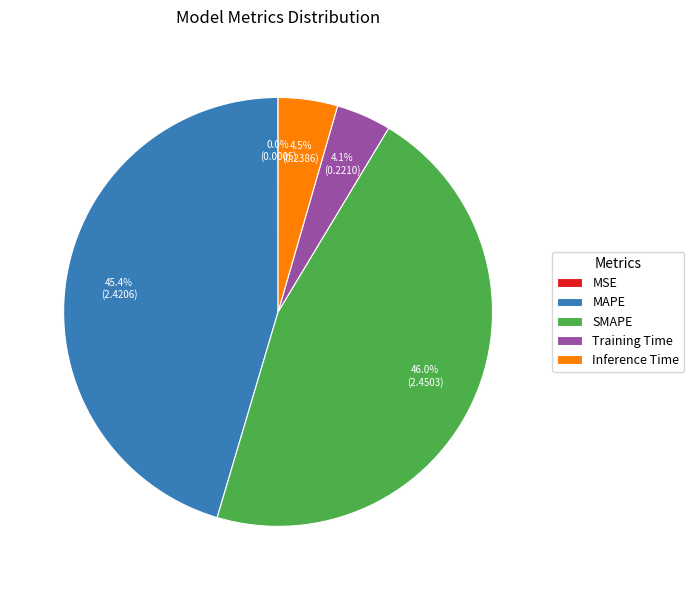

True or false: MAPE accounts for 45% of the total.

True